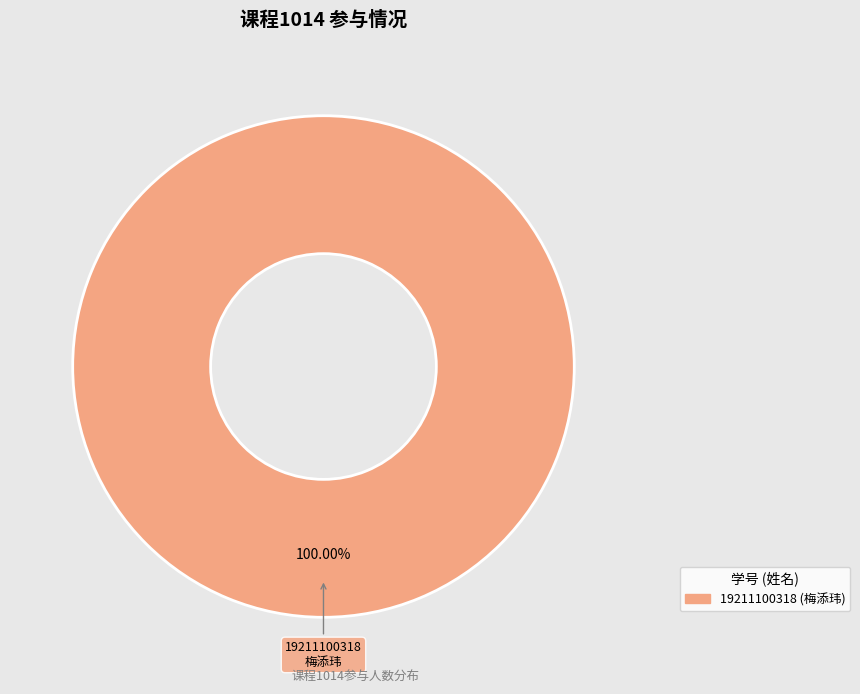

Does any single category account for the majority?

Yes